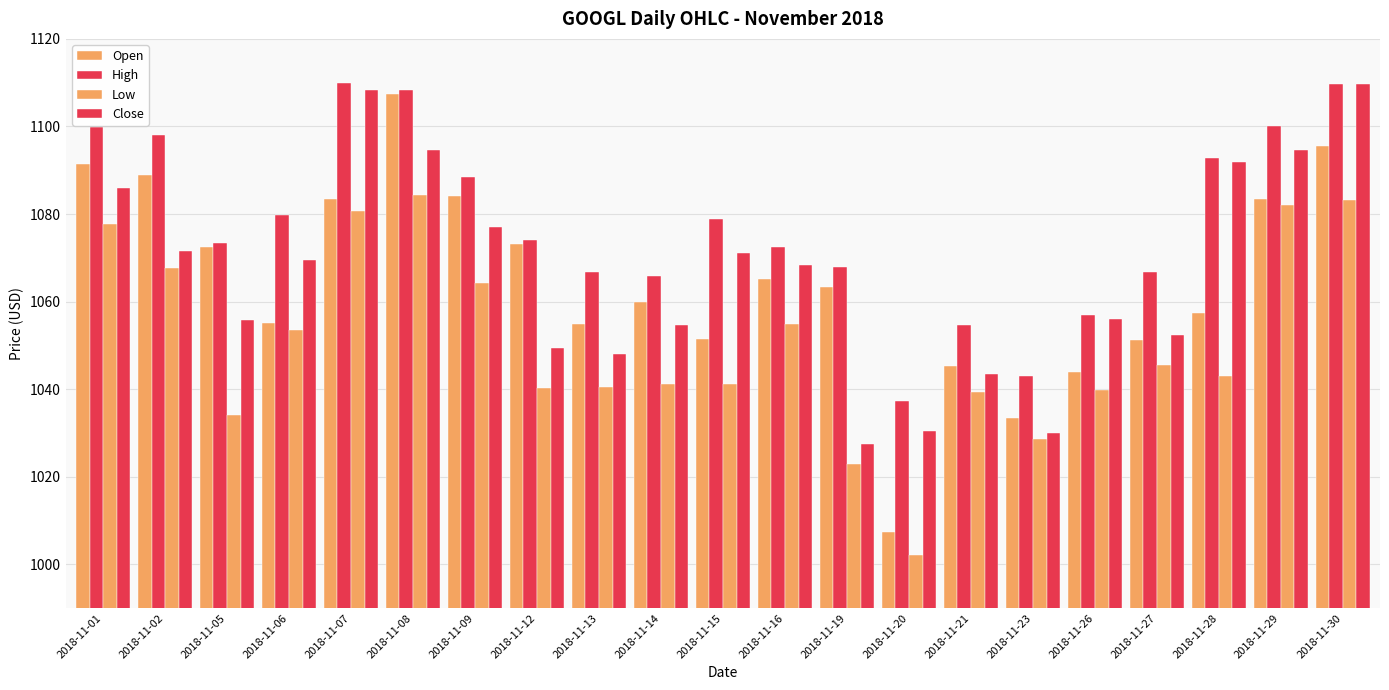

Reading left to right, transcribe all the data shown in this chart.

Open: 2018-11-01=1091.4	2018-11-02=1089.0	2018-11-05=1072.5	2018-11-06=1055.0	2018-11-07=1083.5	2018-11-08=1107.3	2018-11-09=1084.0	2018-11-12=1073.1	2018-11-13=1054.8	2018-11-14=1060.0	2018-11-15=1051.5	2018-11-16=1065.2	2018-11-19=1063.4	2018-11-20=1007.3	2018-11-21=1045.3	2018-11-23=1033.5	2018-11-26=1044.0	2018-11-27=1051.3	2018-11-28=1057.5	2018-11-29=1083.5	2018-11-30=1095.6
High: 2018-11-01=1099.9	2018-11-02=1098.0	2018-11-05=1073.3	2018-11-06=1079.8	2018-11-07=1109.9	2018-11-08=1108.2	2018-11-09=1088.3	2018-11-12=1074.1	2018-11-13=1066.7	2018-11-14=1065.8	2018-11-15=1078.9	2018-11-16=1072.4	2018-11-19=1068.0	2018-11-20=1037.3	2018-11-21=1054.7	2018-11-23=1043.0	2018-11-26=1057.0	2018-11-27=1066.8	2018-11-28=1092.9	2018-11-29=1100.2	2018-11-30=1109.7
Low: 2018-11-01=1077.8	2018-11-02=1067.7	2018-11-05=1034.0	2018-11-06=1053.6	2018-11-07=1080.6	2018-11-08=1084.4	2018-11-09=1064.3	2018-11-12=1040.3	2018-11-13=1040.4	2018-11-14=1041.1	2018-11-15=1041.3	2018-11-16=1054.9	2018-11-19=1022.9	2018-11-20=1002.2	2018-11-21=1039.5	2018-11-23=1028.5	2018-11-26=1039.8	2018-11-27=1045.5	2018-11-28=1043.0	2018-11-29=1082.0	2018-11-30=1083.2
Close: 2018-11-01=1086.0	2018-11-02=1071.5	2018-11-05=1055.7	2018-11-06=1069.6	2018-11-07=1108.2	2018-11-08=1094.6	2018-11-09=1077.0	2018-11-12=1049.4	2018-11-13=1048.0	2018-11-14=1054.6	2018-11-15=1071.0	2018-11-16=1068.3	2018-11-19=1027.4	2018-11-20=1030.5	2018-11-21=1043.4	2018-11-23=1030.1	2018-11-26=1055.9	2018-11-27=1052.3	2018-11-28=1091.8	2018-11-29=1094.6	2018-11-30=1109.7